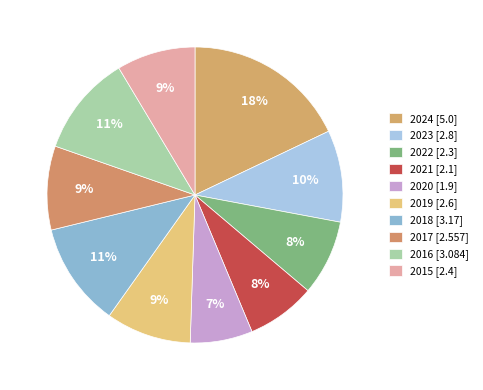

Count the number of slices in the pie.

10